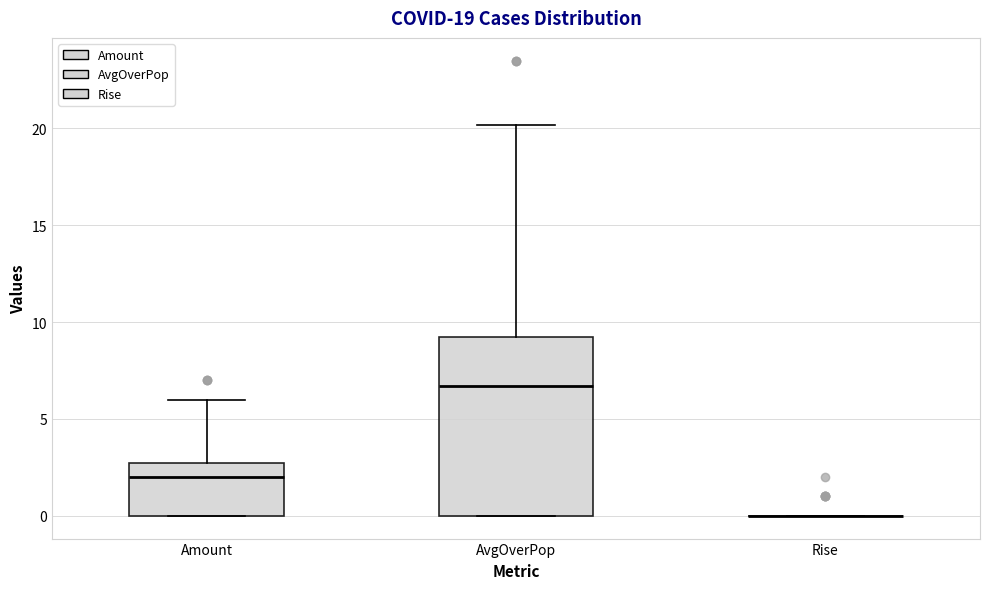

Reading left to right, read every box against the y-axis: the position of its median line, the range the box covers, and the ends of its whiskers. The values are not printed on the chart, so give them approximately, as read against the axis.

Amount: median 2.0, box 0.0 to 3.0, whiskers 0.0 to 6.0
AvgOverPop: median 6.5, box 0.0 to 9.5, whiskers 0.0 to 20.0
Rise: box collapsed to a line at 0.0, whiskers 0.0 to 0.0